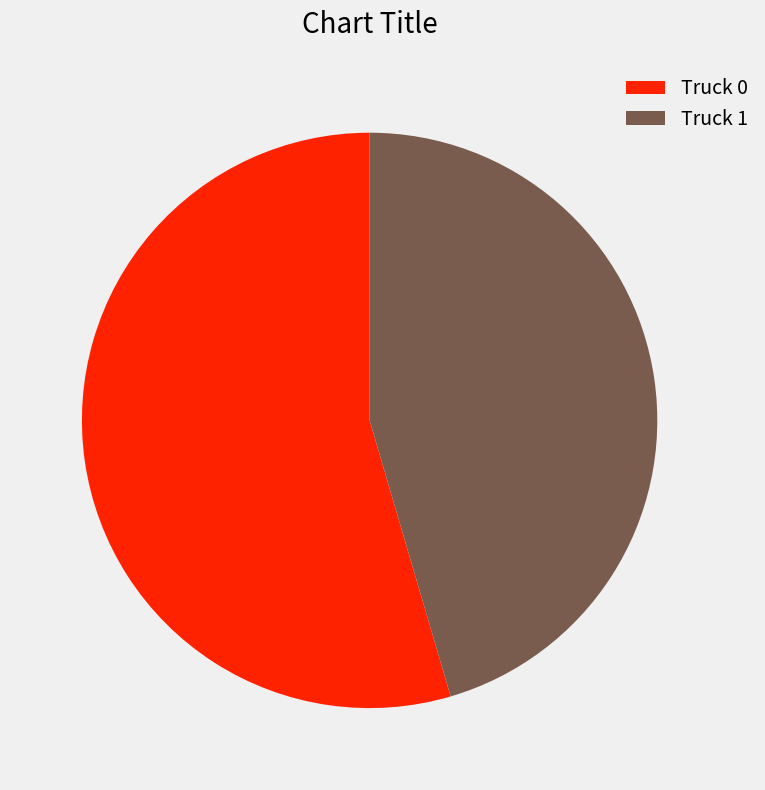

Rank the categories by value from highest to lowest.

Truck 0, Truck 1